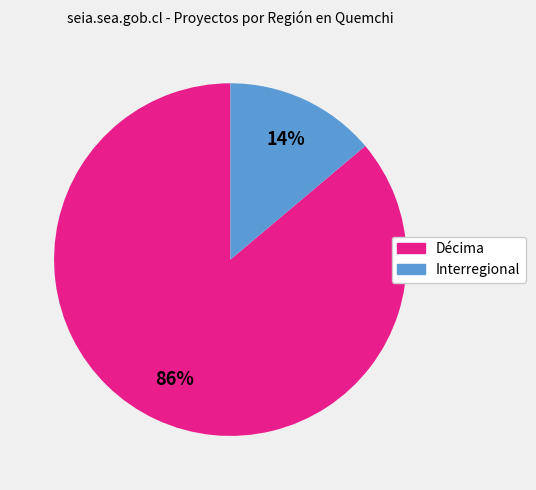

The Interregional slice represents 14% of the pie. True or false?

True